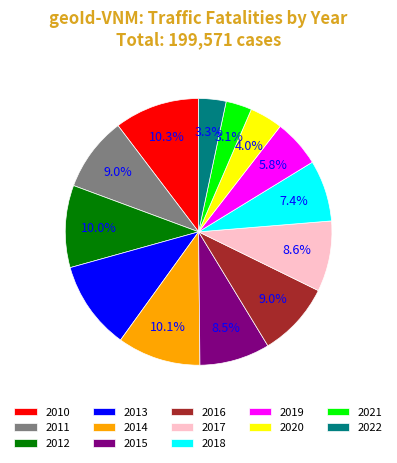

How many segments does this pie chart have?

13